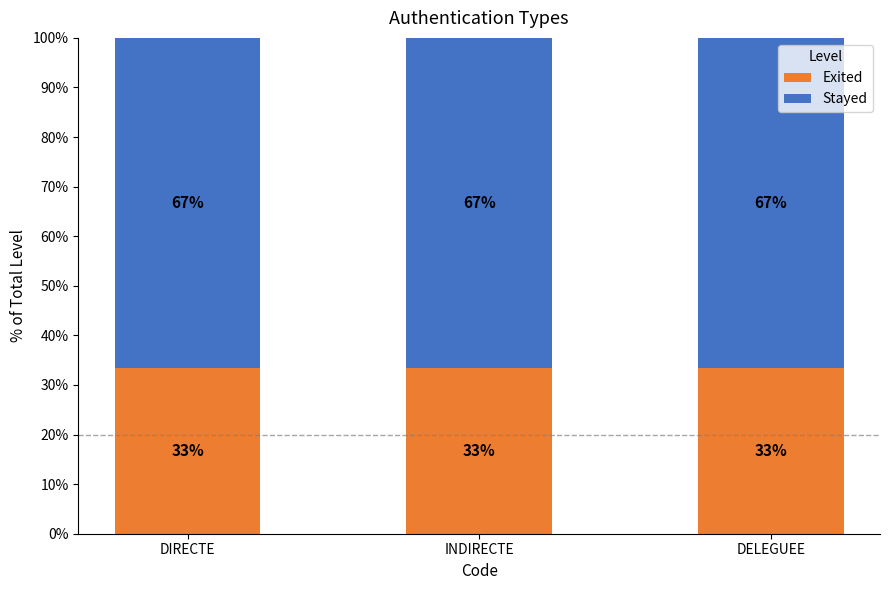

The value of Exited at DELEGUEE is 33.3. True or false?

True